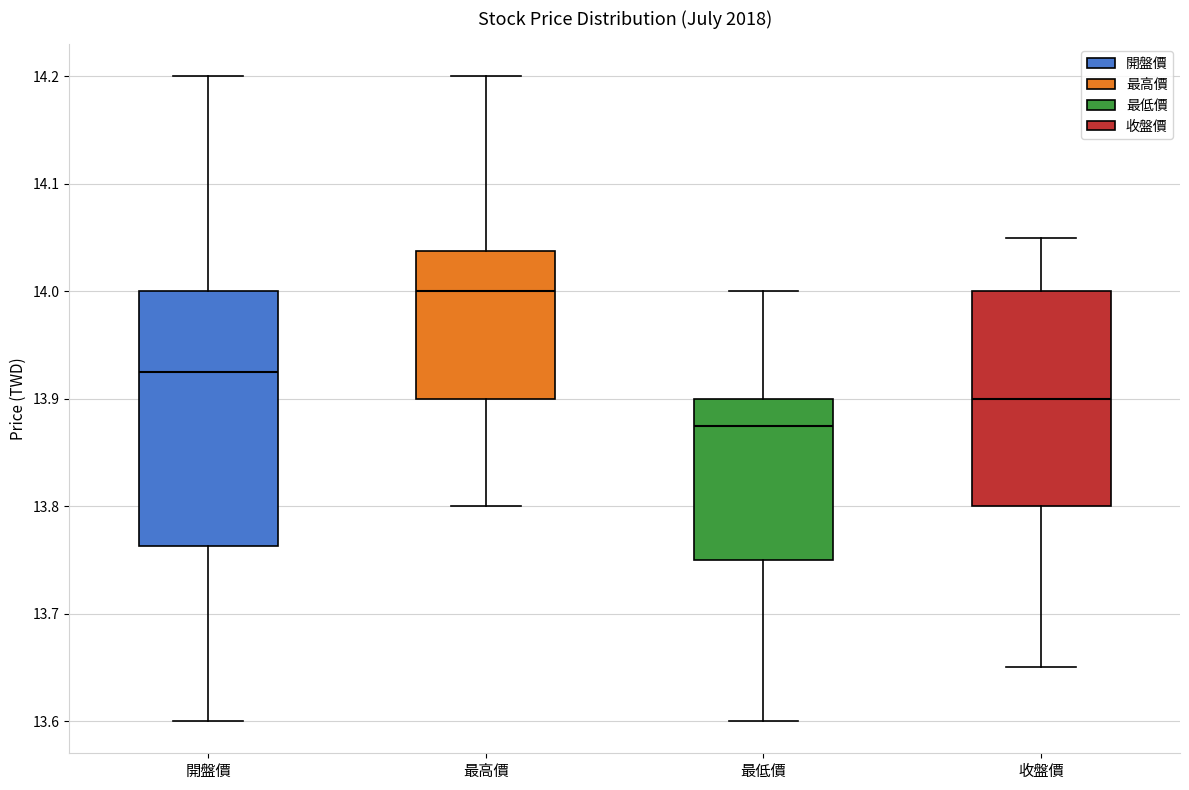

Where does the lower whisker of the box for 最高價 end on the y-axis? The values are not printed on the chart, so give them approximately, as read against the axis.

13.80